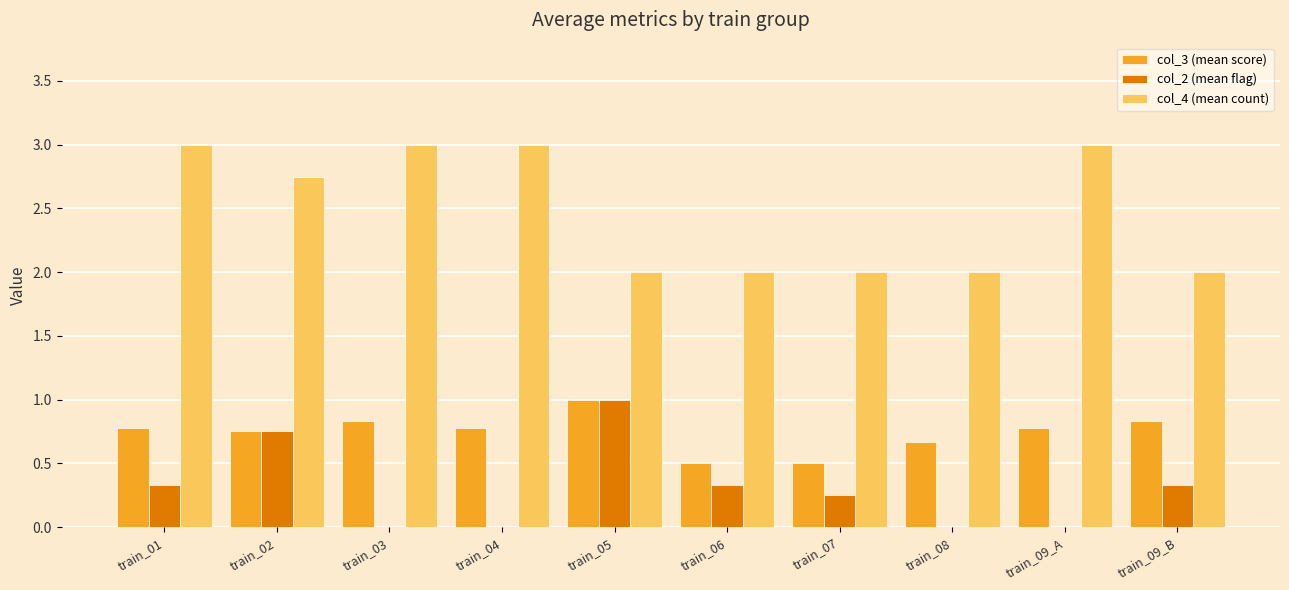

What is the total value across all series at train_05?

4.0